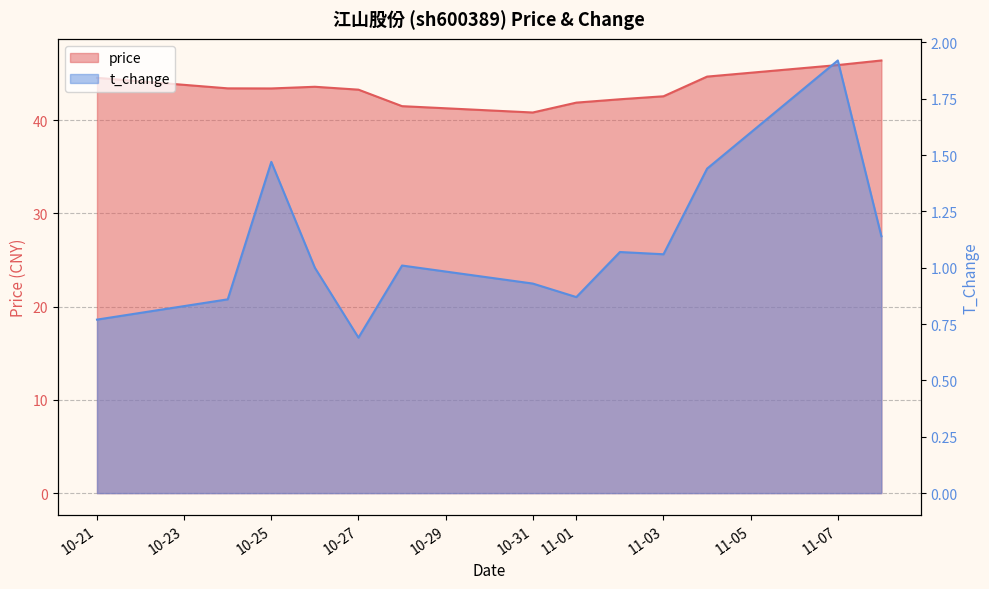

What is the value of the t_change point at the 8th from the left?

0.9